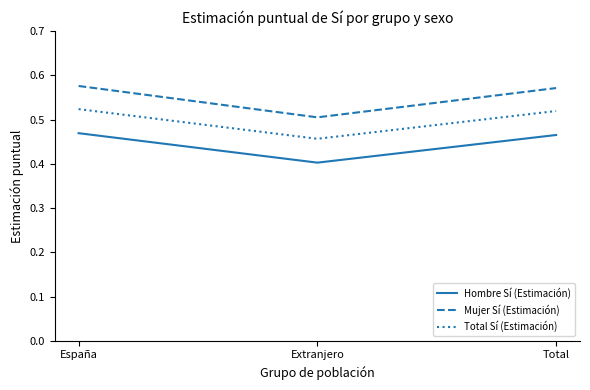

The Hombre Sí (Estimación) series shows 0.5 at España. True or false?

True